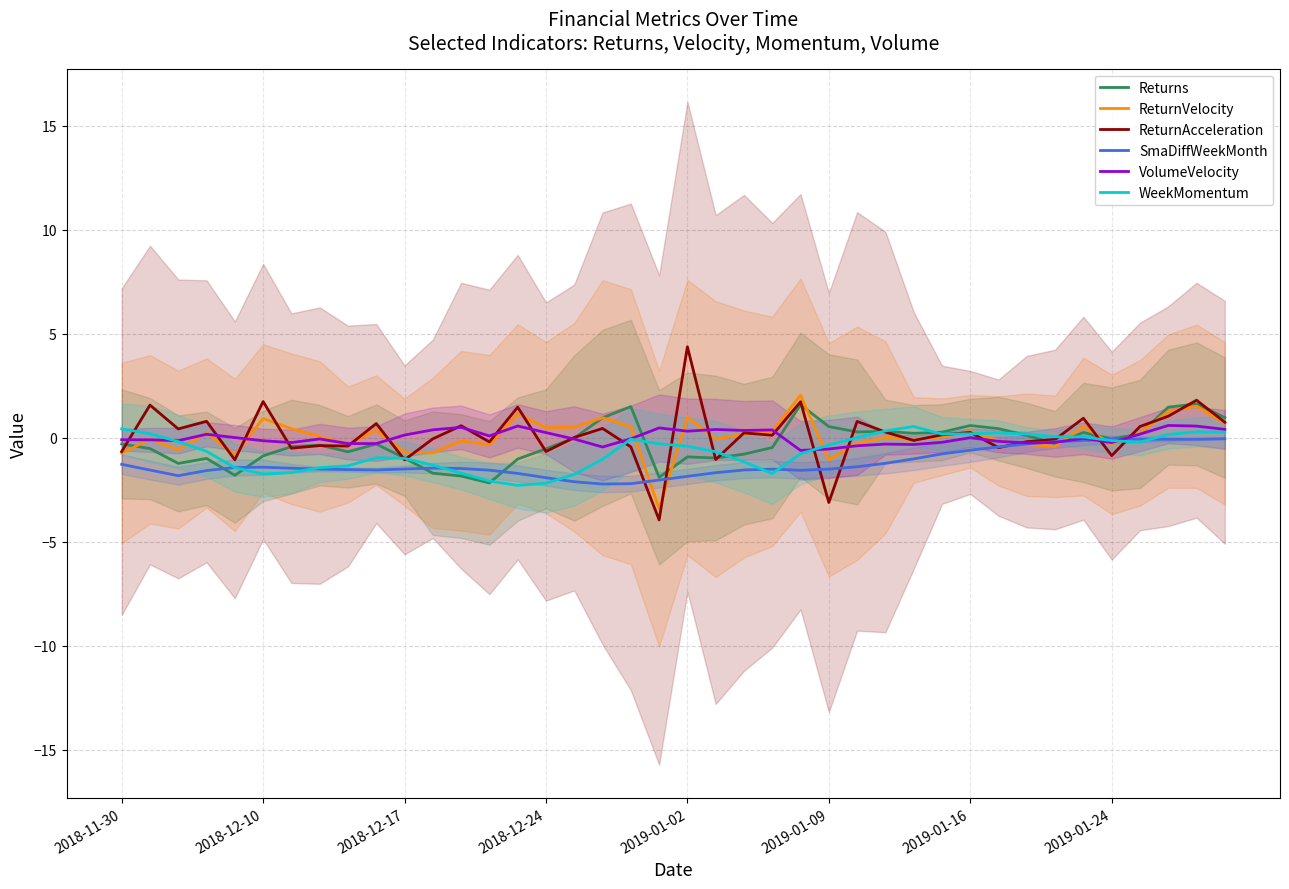

What is the difference between the WeekMomentum values at 22 and 16?

0.6